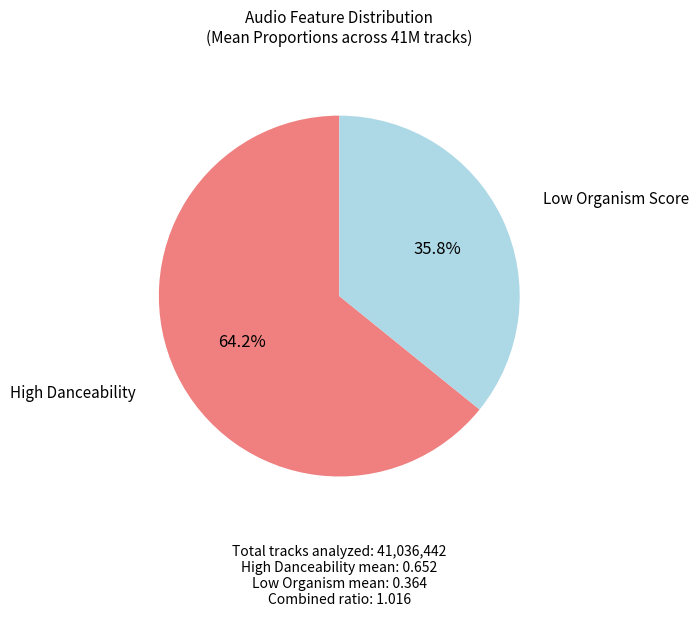

Does any single category account for the majority?

Yes